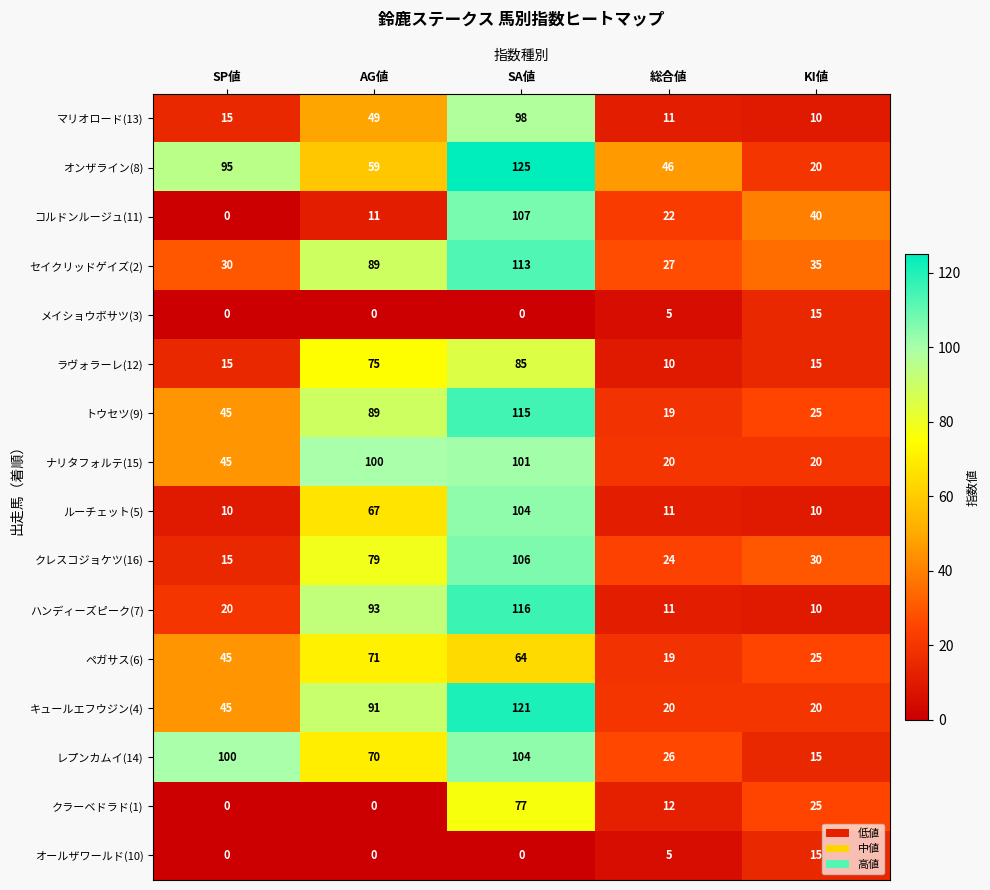

What is the total value across all series at SP値?

480